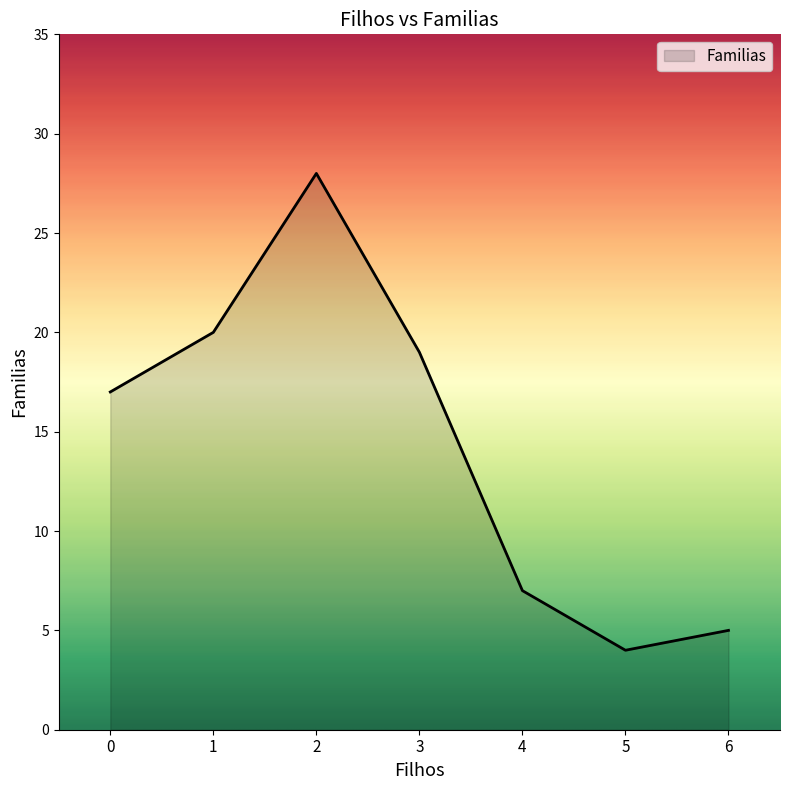

How many lines are shown in the chart?

1